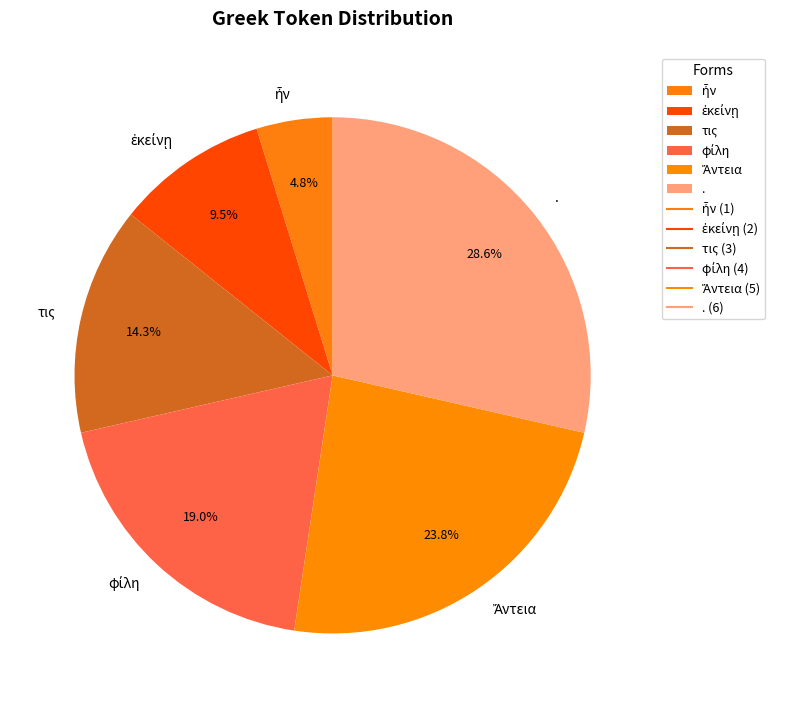

Which category has the biggest portion of the pie?

.